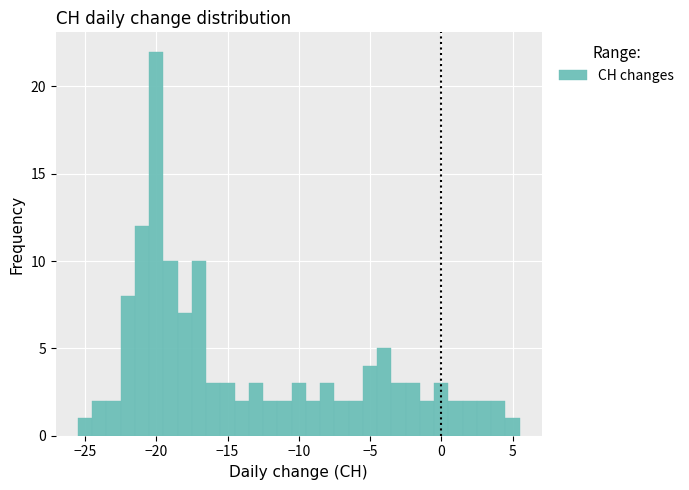

Around what value on the x-axis is the tallest bar? Give the approximate position of its centre, as read against the axis.

-20.0